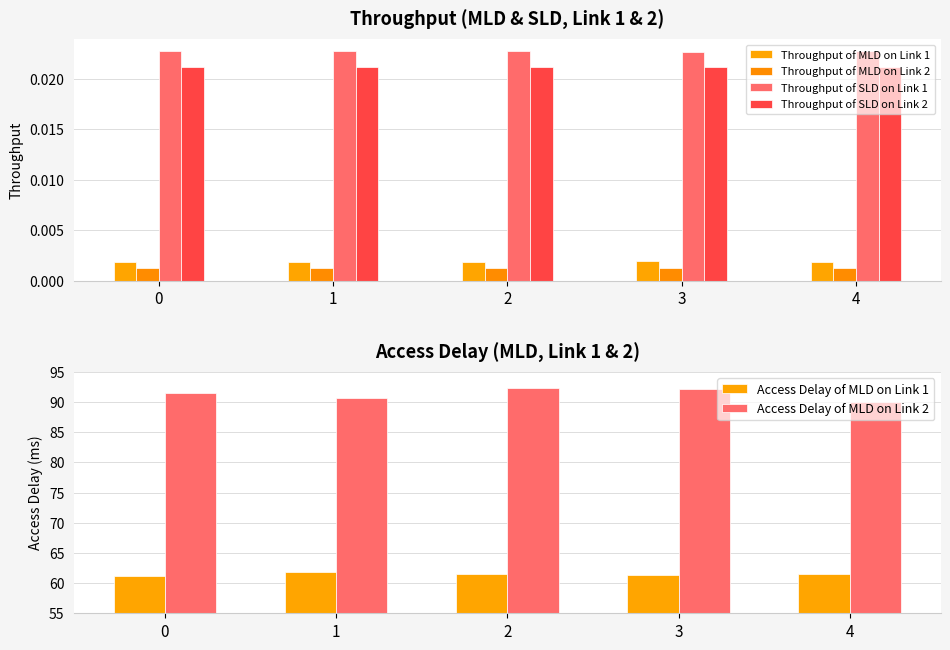

Reading left to right, transcribe all the data shown in this chart.

Throughput of MLD on Link 1: 0.0	0.0	0.0	0.0	0.0
Throughput of MLD on Link 2: 0.0	0.0	0.0	0.0	0.0
Throughput of SLD on Link 1: 0.0	0.0	0.0	0.0	0.0
Throughput of SLD on Link 2: 0.0	0.0	0.0	0.0	0.0
Access Delay of MLD on Link 1: 61.3	61.9	61.5	61.3	61.6
Access Delay of MLD on Link 2: 91.5	90.7	92.3	92.2	90.1